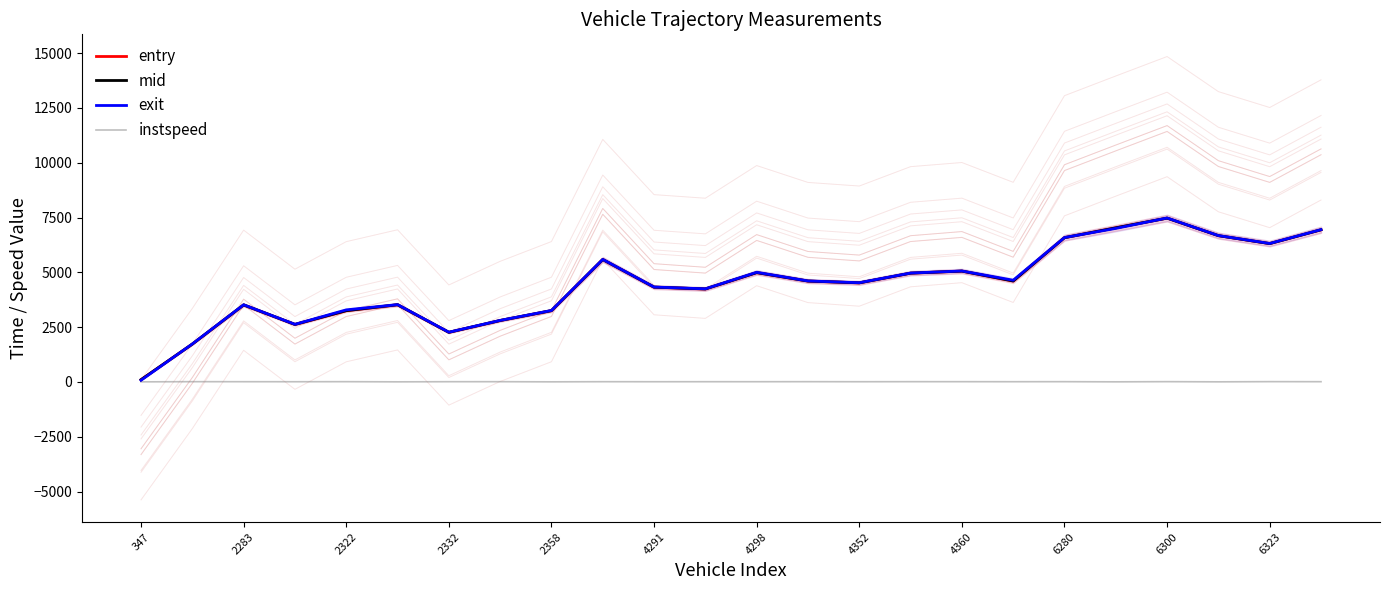

What is the difference between the mid values at 2322 and 2283?

263.1